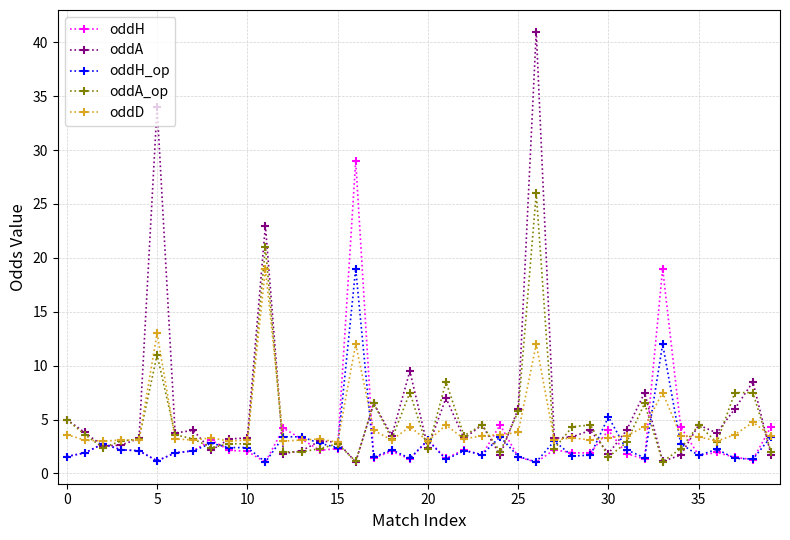

How many lines are shown in the chart?

5